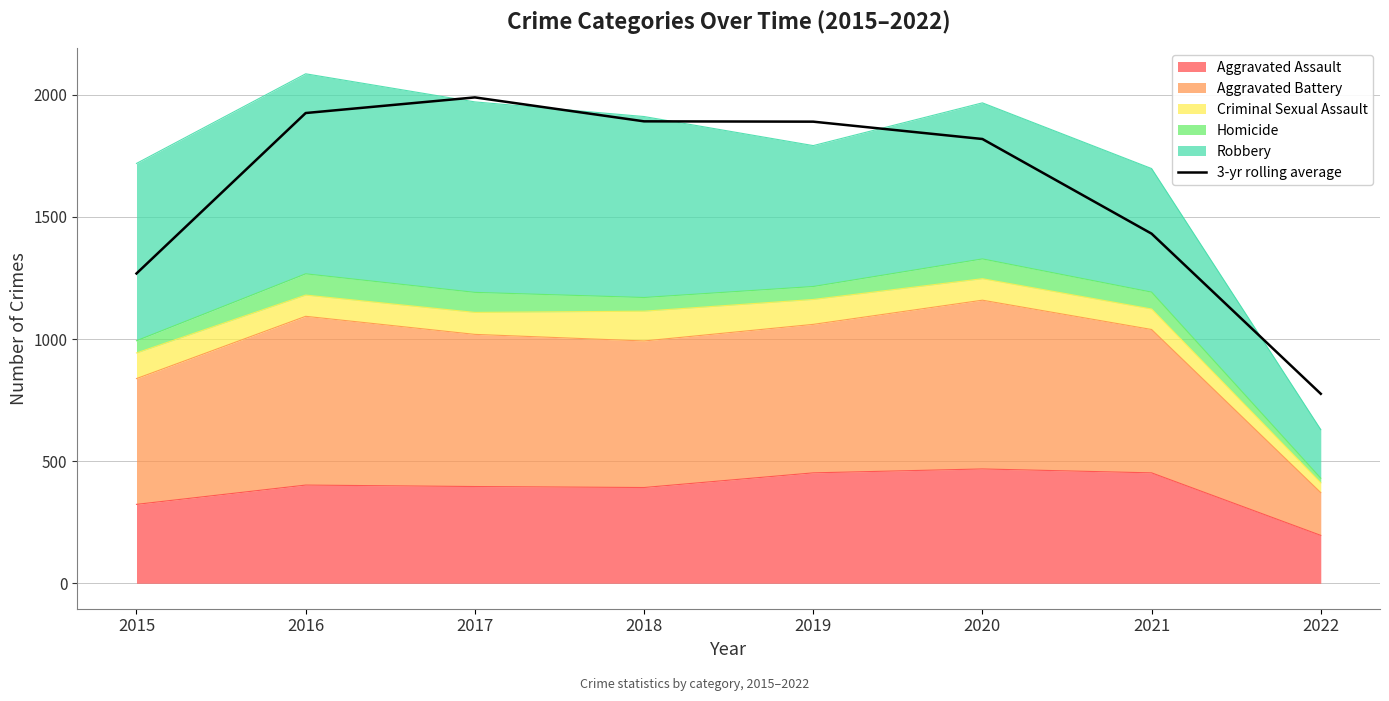

What is the difference between the maximum and second lowest values?

721.0